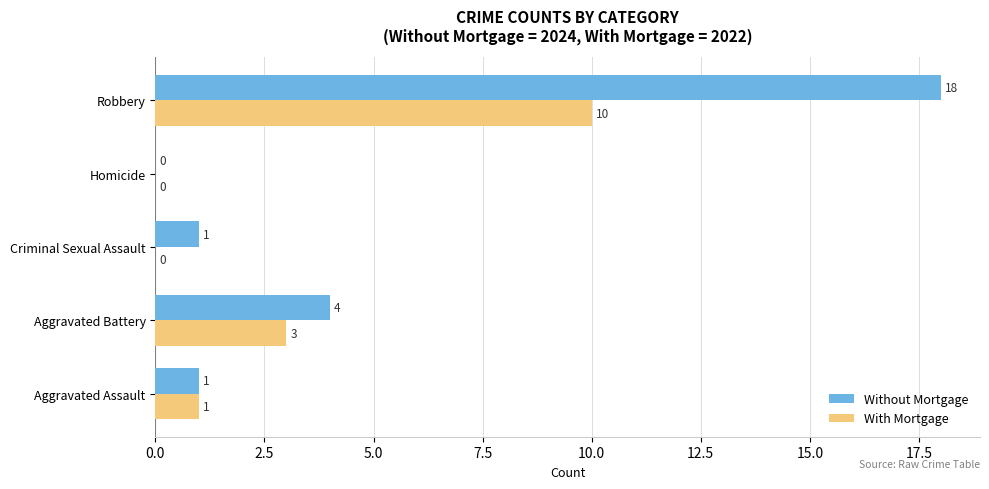

Which category has the highest value in the Without Mortgage series?

Robbery